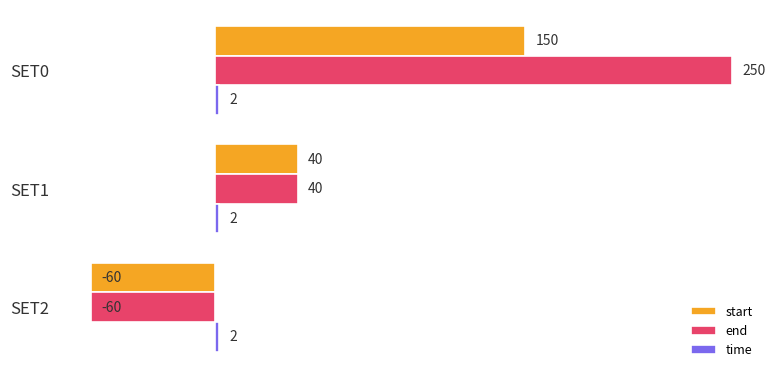

Which series has the widest spread of values?

end